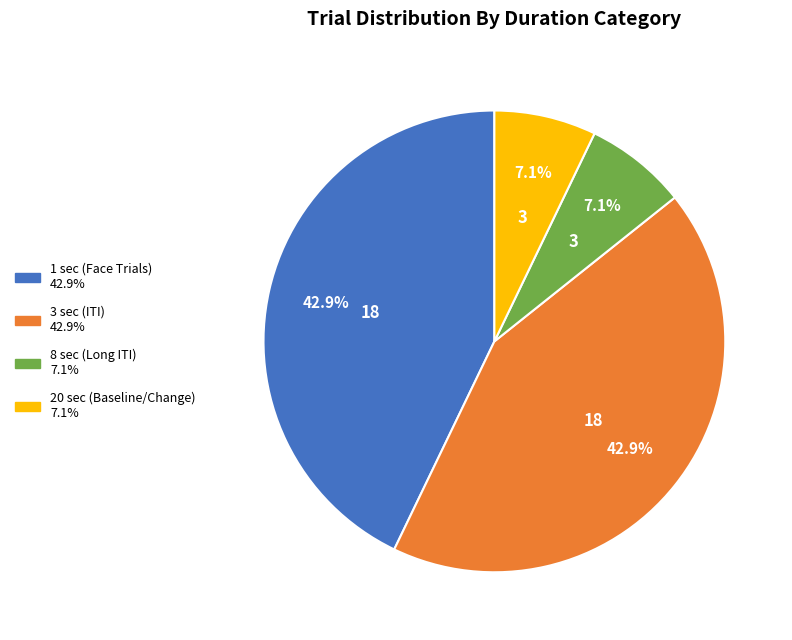

To the nearest percent, what is the average slice percentage?

25%